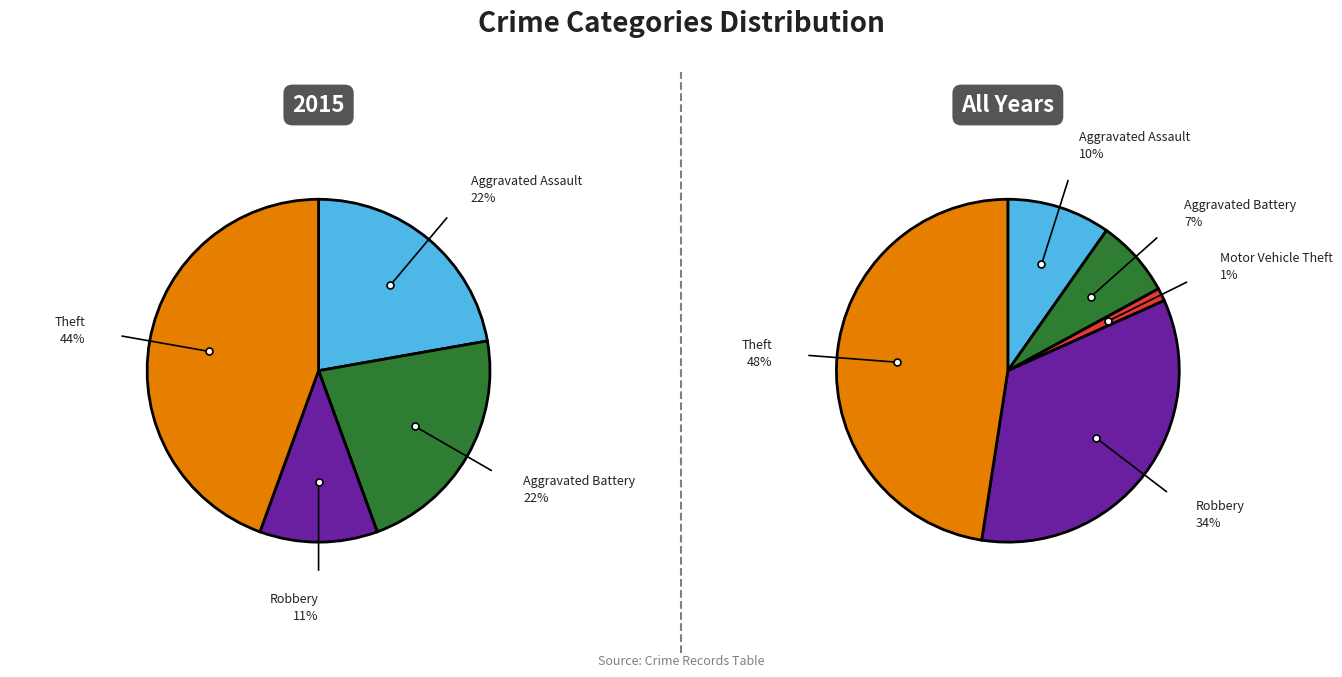

To the nearest percent, what is the combined percentage of Aggravated Battery and Motor Vehicle Theft?

22%